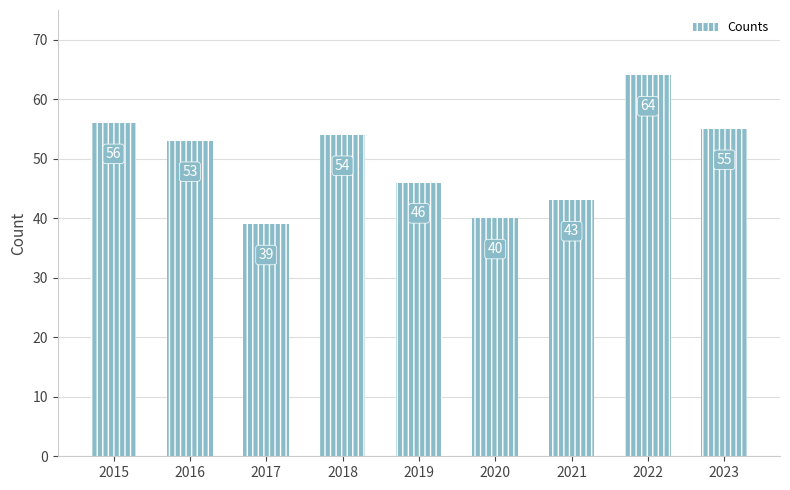

What is the difference between the values at 2023 and 2021?

12